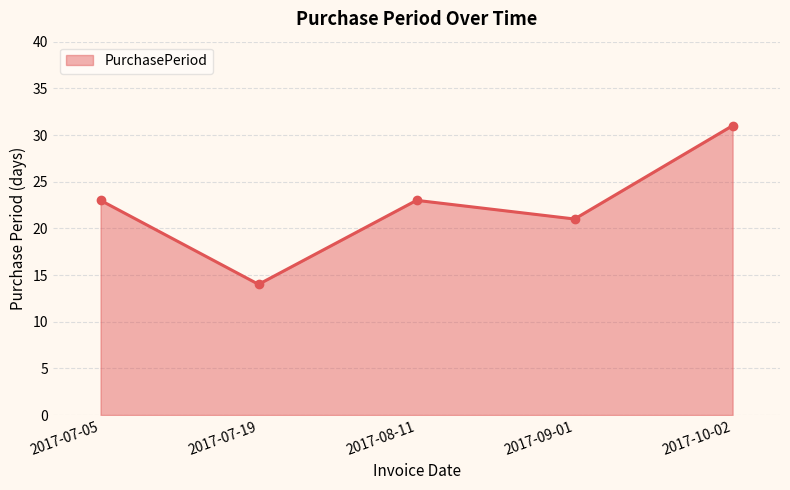

What is the difference between the maximum and minimum values?

17